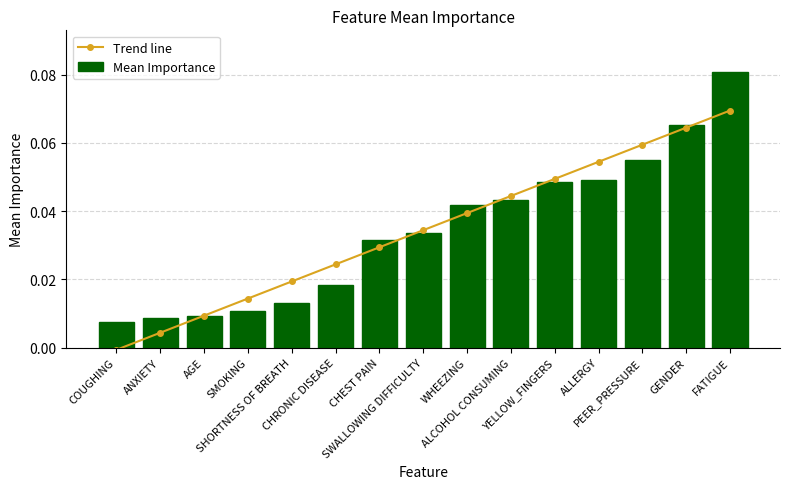

The Trend line series shows 0.1 at FATIGUE. True or false?

True